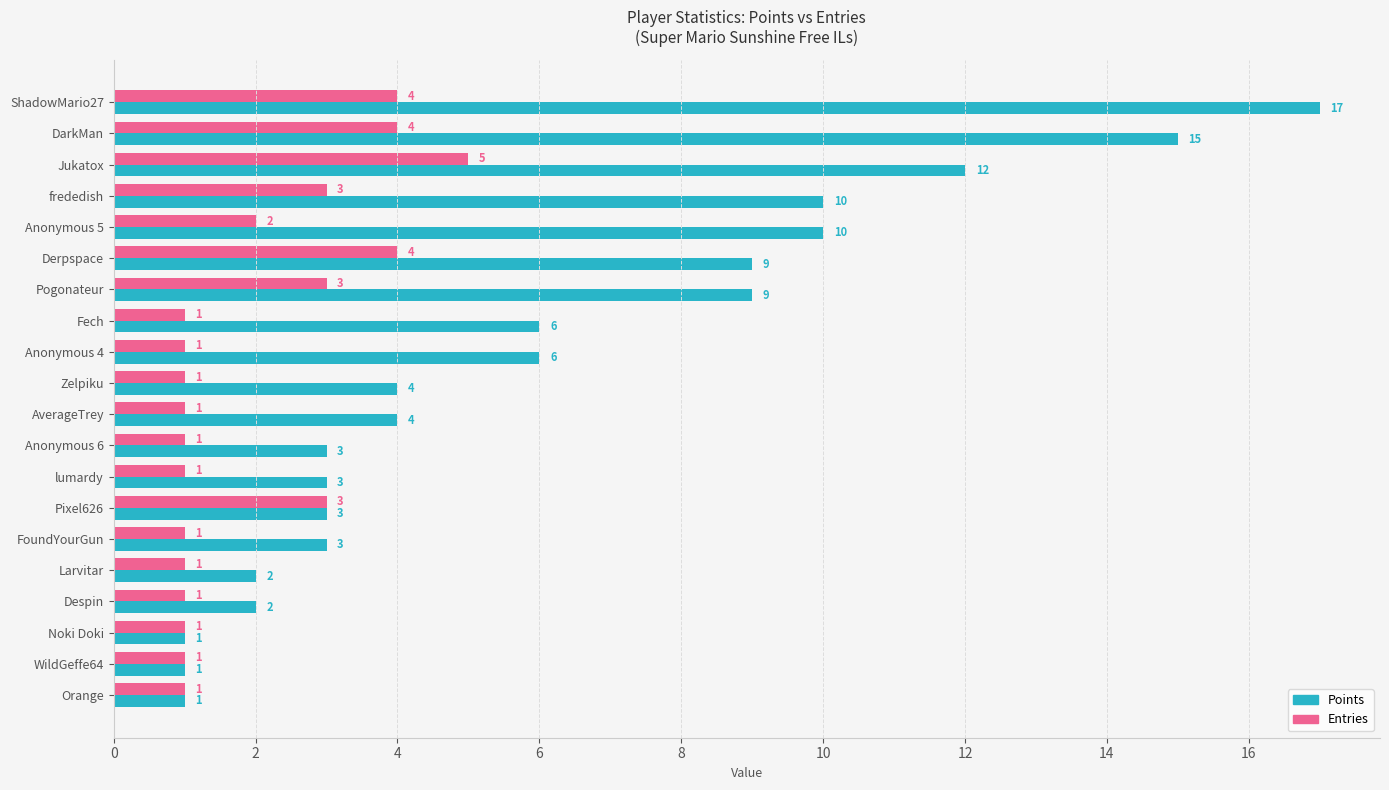

Rank the series by their average value, from highest to lowest.

Points, Entries